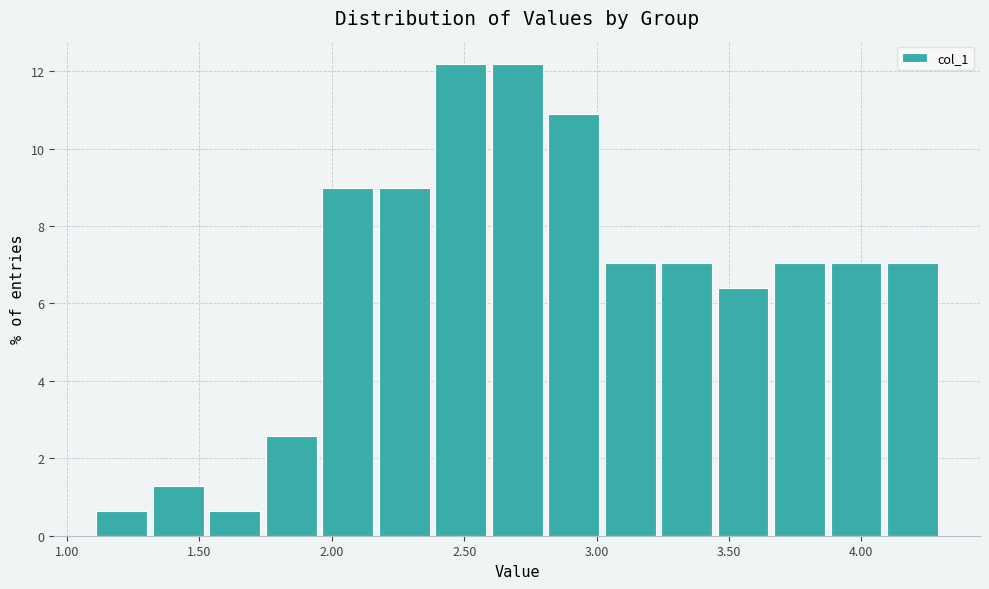

Reading left to right, transcribe this chart: for each bar, give the range it covers on the x-axis and its height. Neither the bar edges nor the heights are printed on the chart, so give them approximately, as read against the axes.

1.10 to 1.30: 0.6
1.30 to 1.55: 1.2
1.55 to 1.75: 0.6
1.75 to 1.95: 2.6
1.95 to 2.15: 9.0
2.15 to 2.40: 9.0
2.40 to 2.60: 12.2
2.60 to 2.80: 12.2
2.80 to 3.00: 10.8
3.00 to 3.25: 7.0
3.25 to 3.45: 7.0
3.45 to 3.65: 6.4
3.65 to 3.85: 7.0
3.85 to 4.10: 7.0
4.10 to 4.30: 7.0